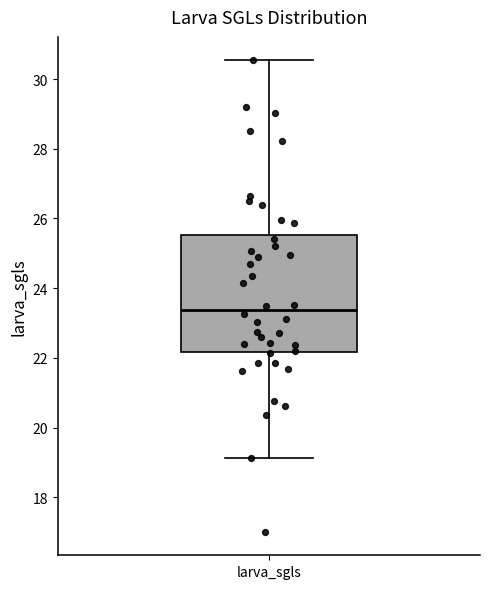

Transcribe this box plot: give where the median line is, the range the box spans, and where the two whiskers end, as read against the y-axis. The values are not printed on the chart, so give them approximately, as read against the axis.

median 23.4, box 22.2 to 25.6, whiskers 19.2 to 30.6